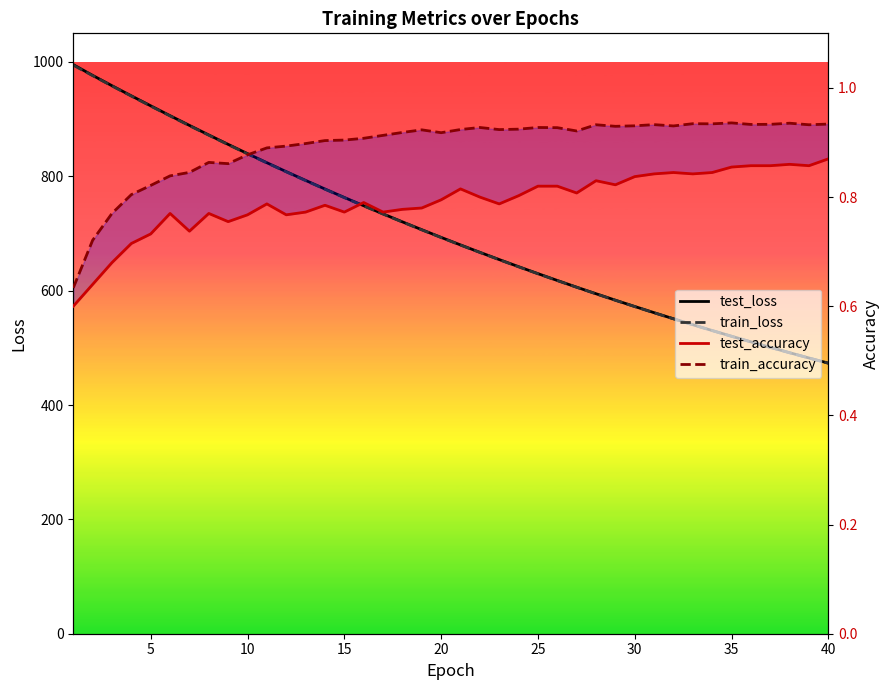

What is the value of the train_loss point at the 30th from the left?

572.1